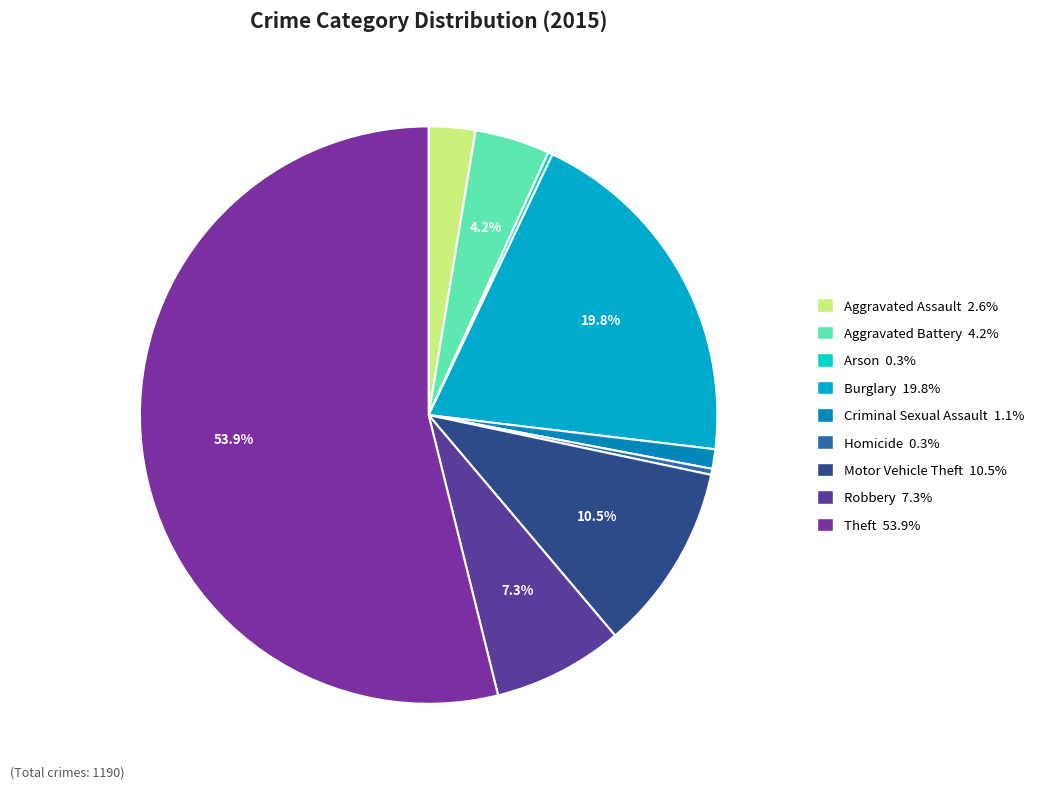

Which slice is the largest?

Theft